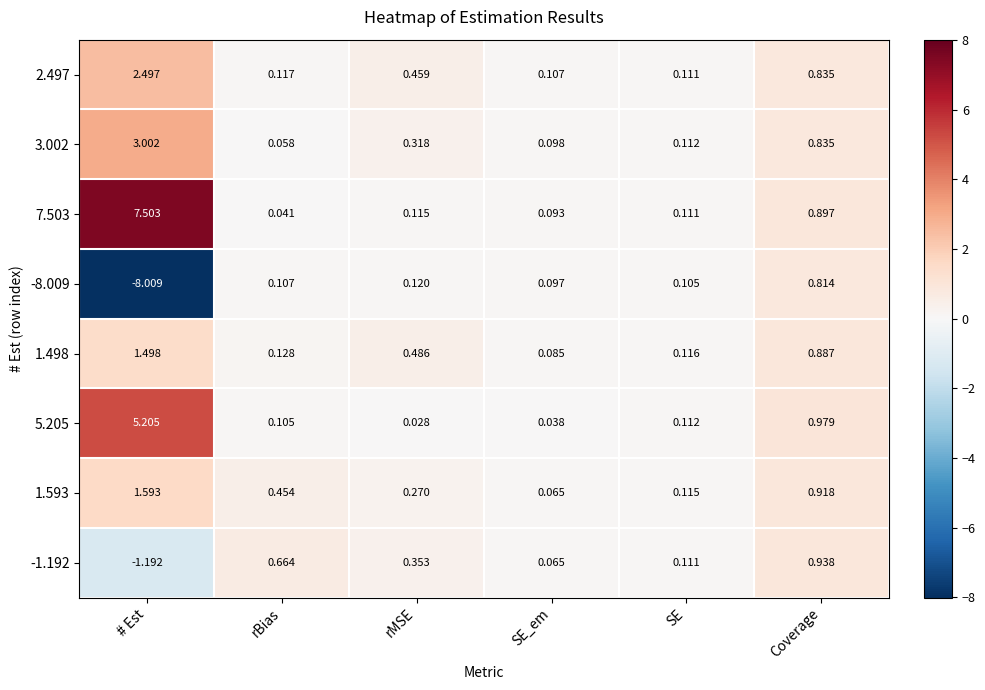

List the series in order of their peak value, highest first.

7.503, 5.205, 3.002, 2.497, 1.593, 1.498, -1.192, -8.009